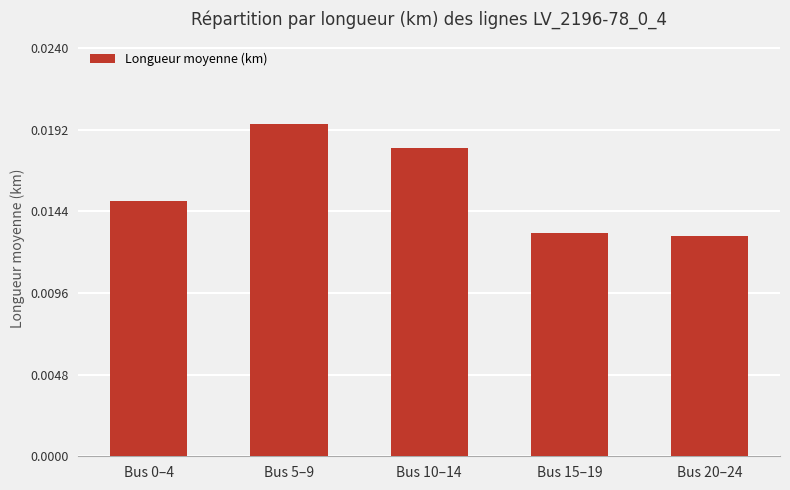

What position from the left is Bus 5–9?

2